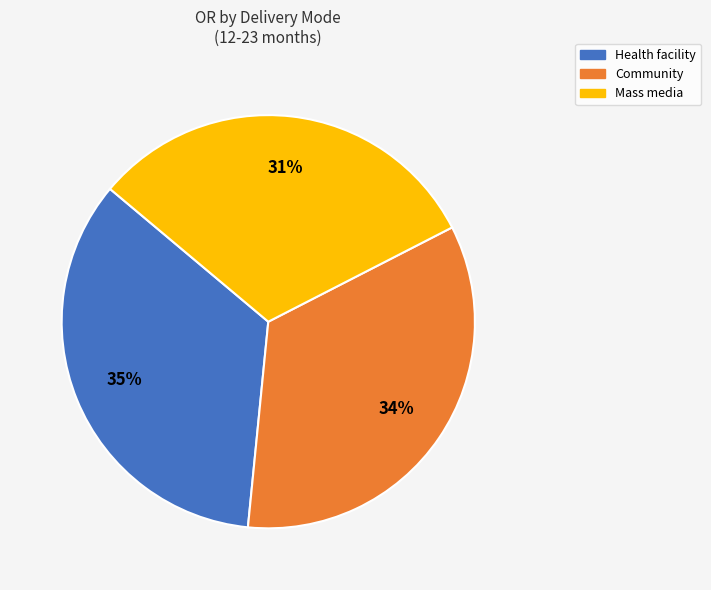

What percentage is the Health facility slice, to the nearest percent?

35%